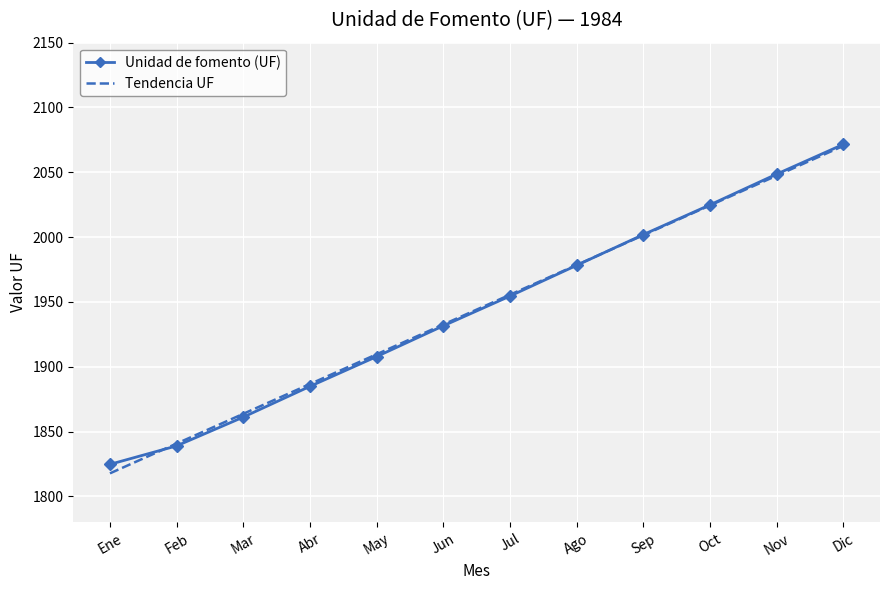

Between Ago and Sep, which series saw the biggest shift?

Unidad de fomento (UF)